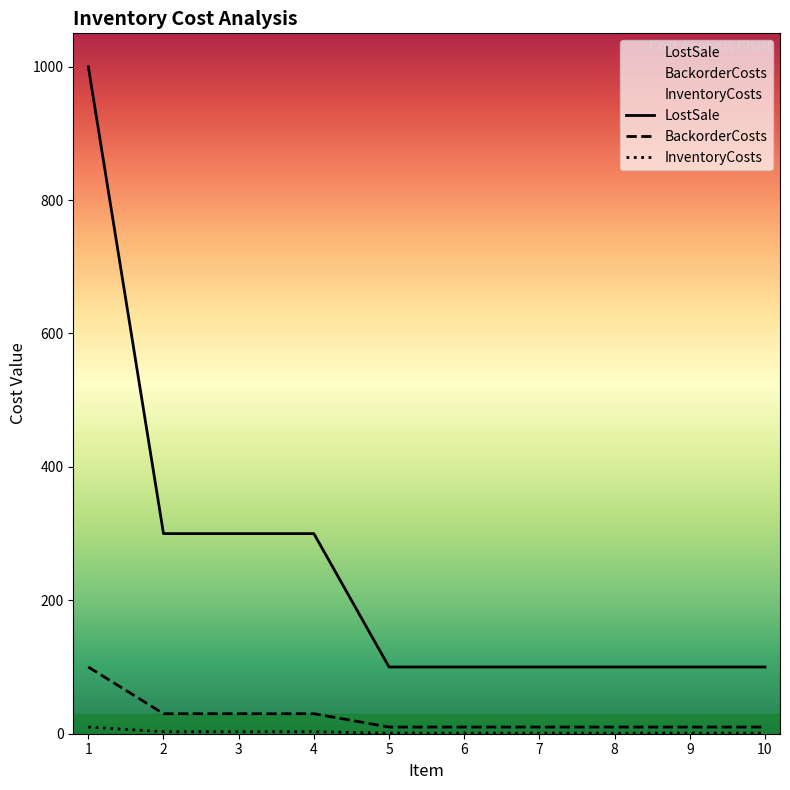

Is the value of LostSale at 3 greater than the value of BackorderCosts at 10?

Yes